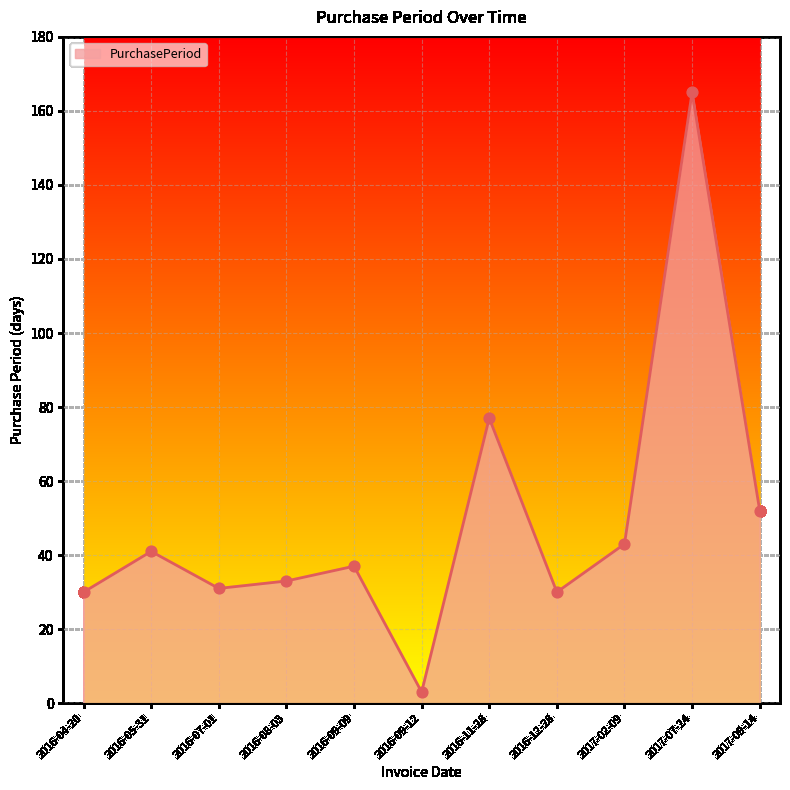

Which has a higher value, 2017-09-14 or 2017-02-09?

2017-09-14